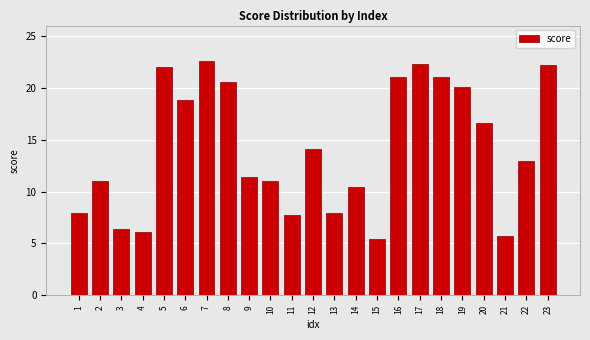

What is the value of the 15th bar from the left?

5.4